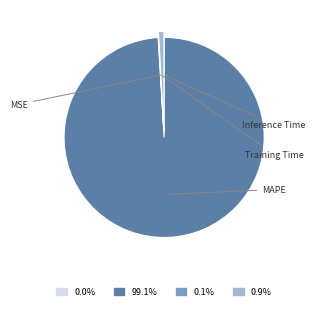

Is there any slice that represents more than half of the pie?

Yes